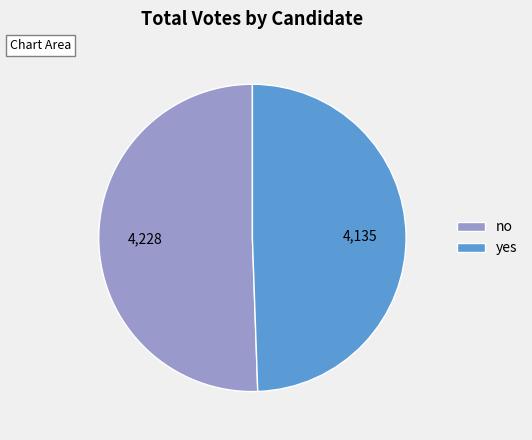

Do no and yes together represent more than half of the pie?

Yes